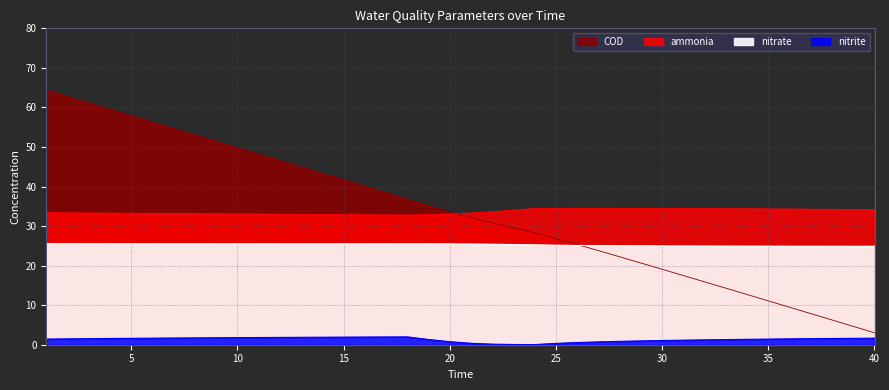

Rank the series at 18 from lowest to highest value.

nitrite, nitrate, ammonia, COD